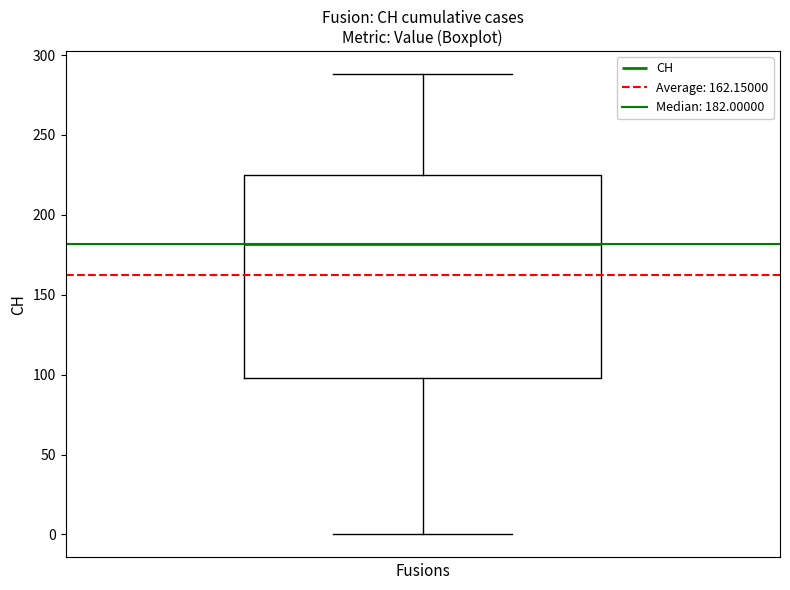

Read this box plot against the y-axis: the position of the median line, the range covered by the box, and the ends of both whiskers. The values are not printed on the chart, so give them approximately, as read against the axis.

median 180, box 100 to 225, whiskers 0 to 290